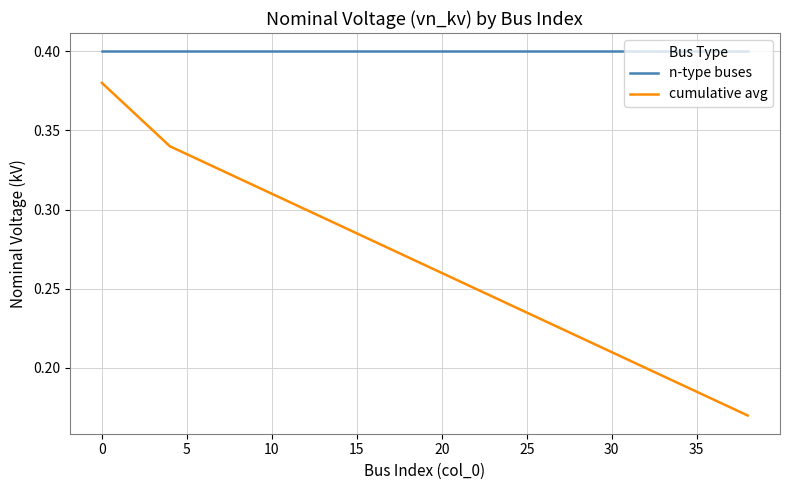

True or false: cumulative avg and n-type buses cross at least once.

False